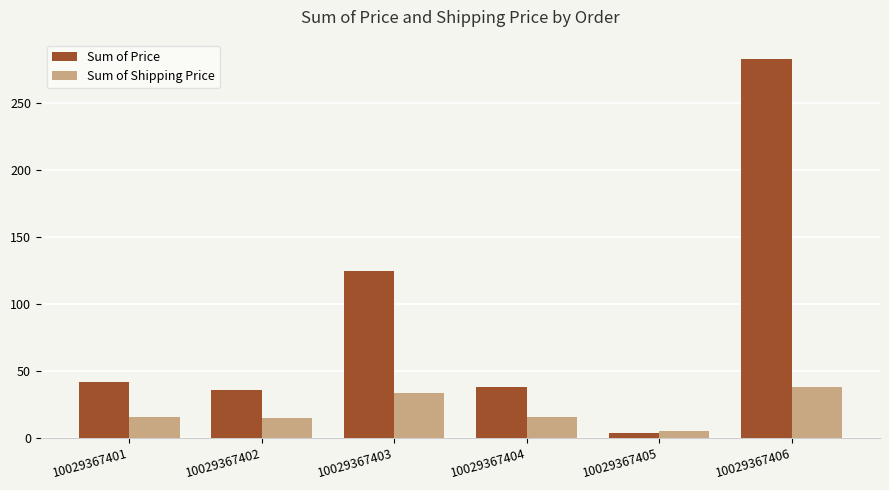

Which series has the widest spread of values?

Sum of Price